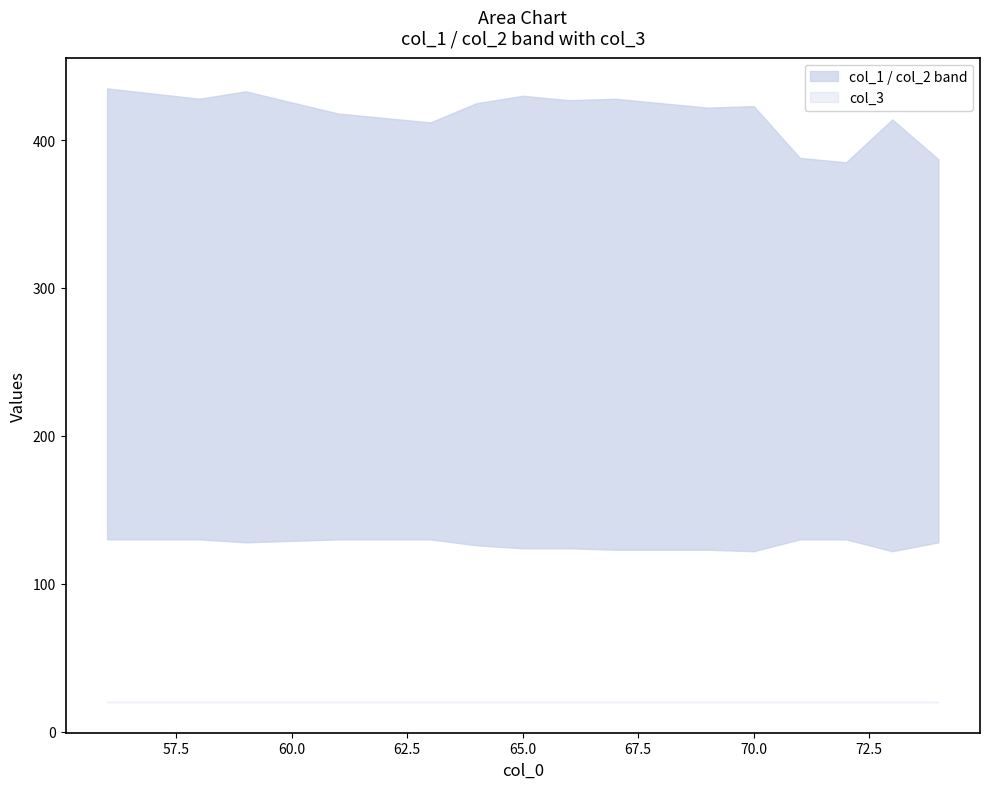

How many lines are shown in the chart?

3